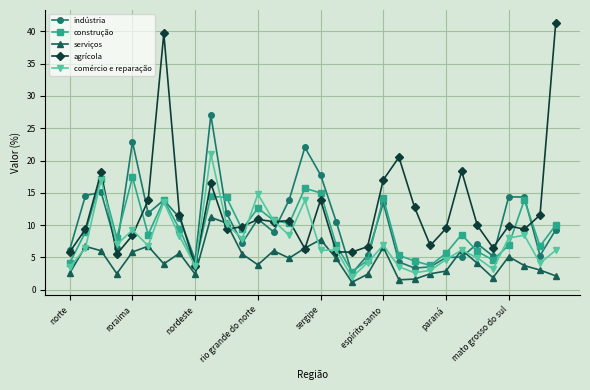

What is the maximum value shown in the chart?

41.3